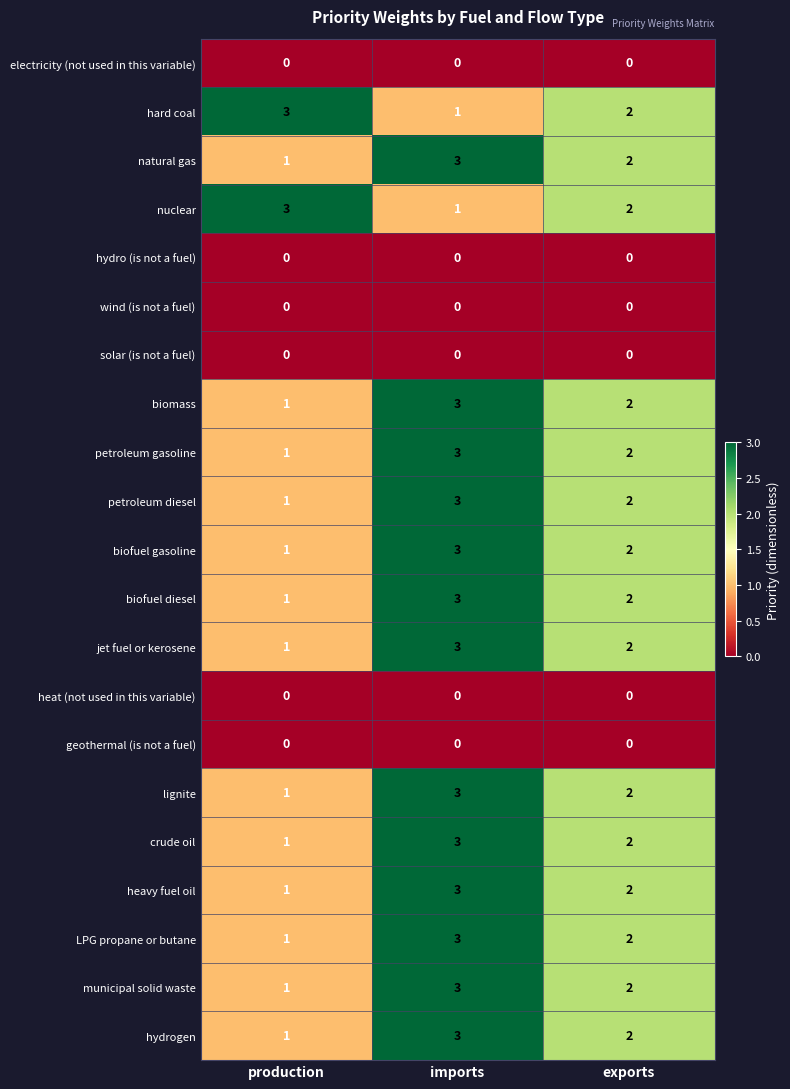

How many categories are shown in the chart?

3